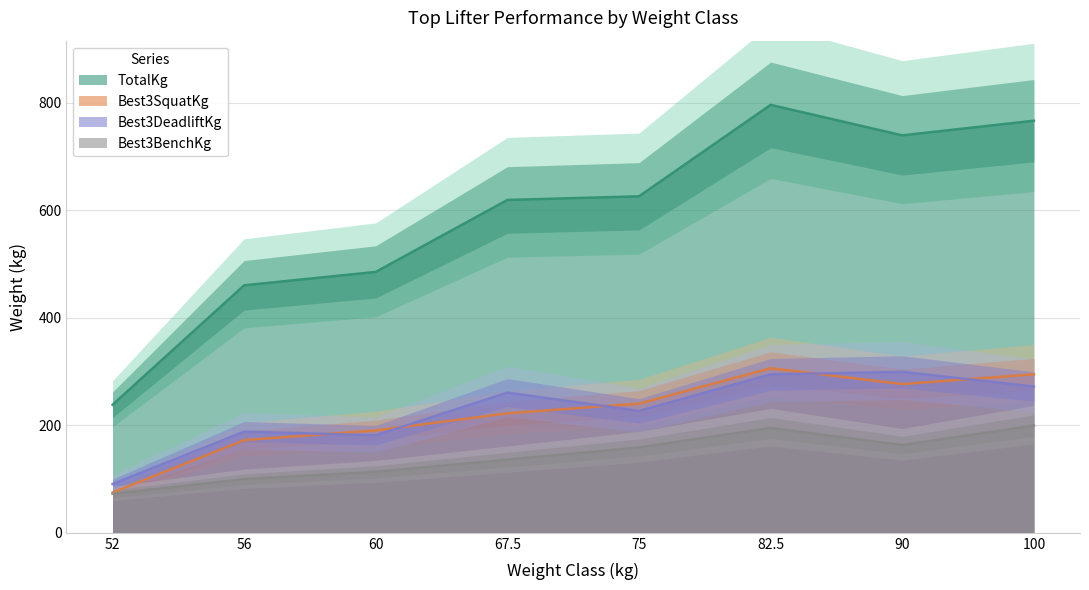

What is the difference between the Best3BenchKg values at 52 and 90?

90.7